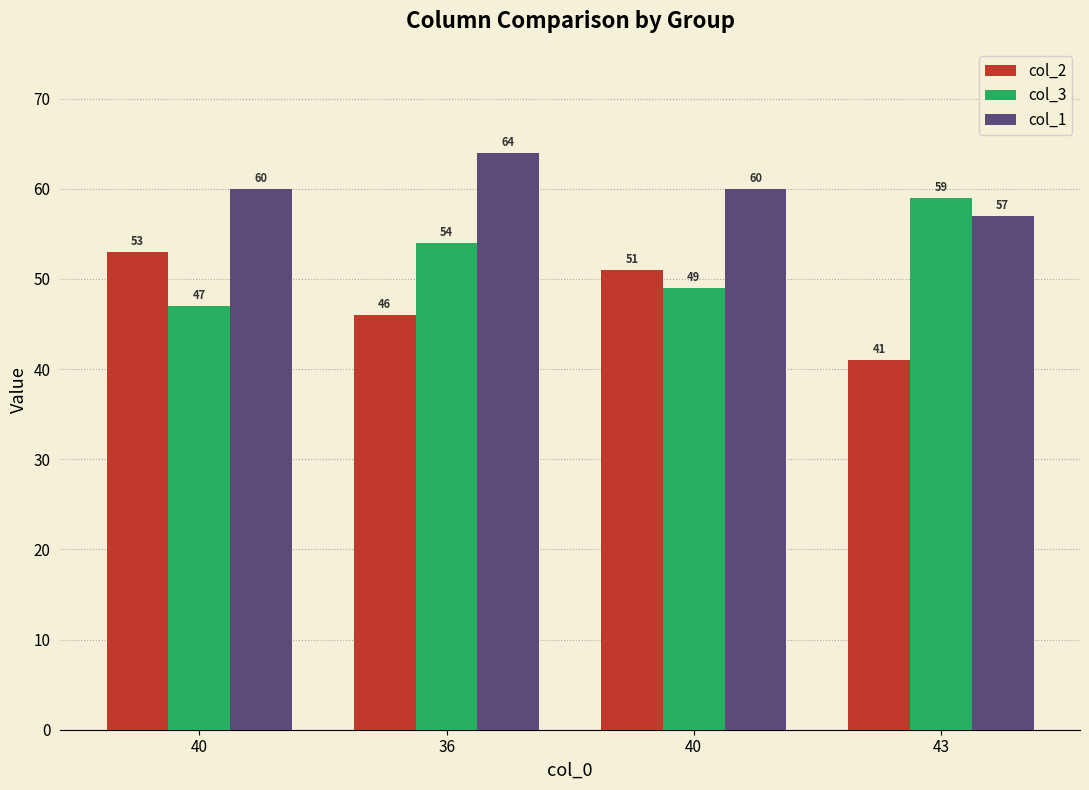

Which has a higher value, 36 or 40?

40